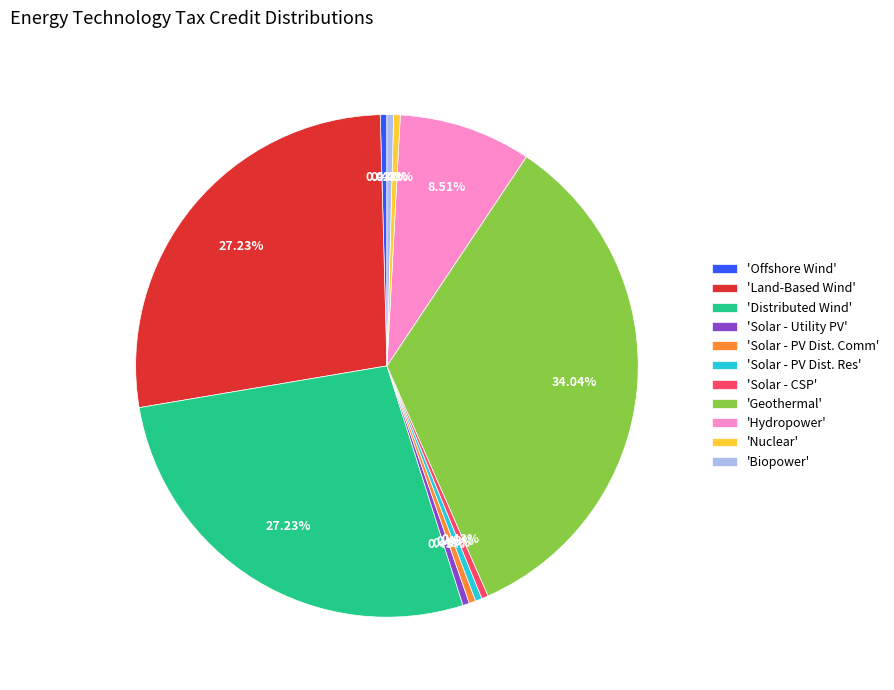

Between 'Geothermal' and 'Solar - Utility PV', which is larger?

'Geothermal'